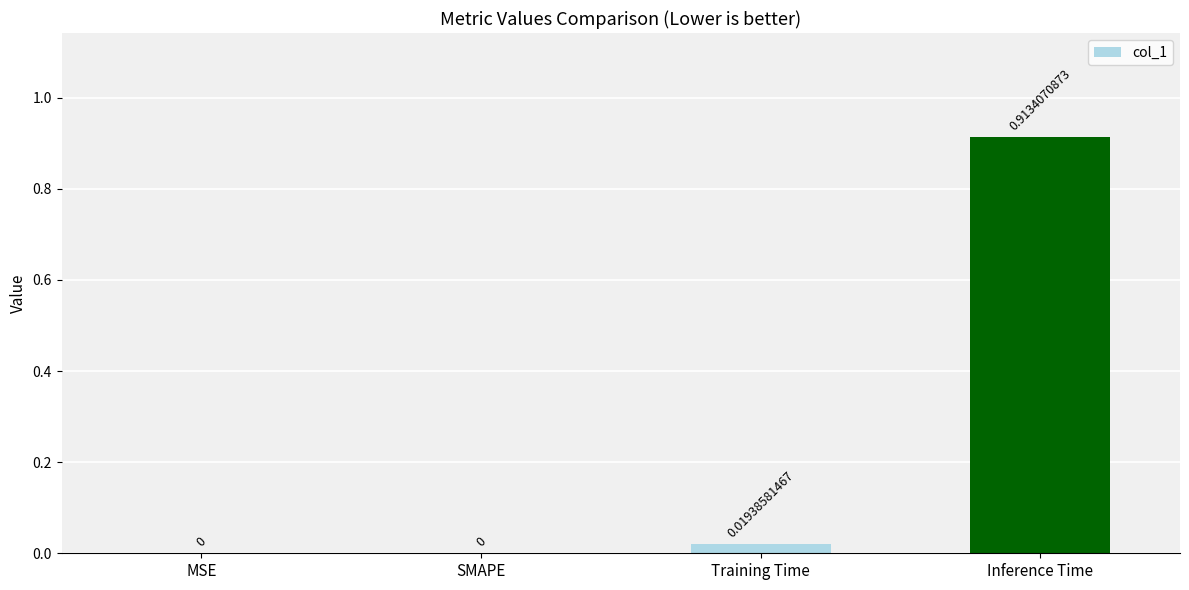

What is the change in value from Training Time to Inference Time?

+0.9